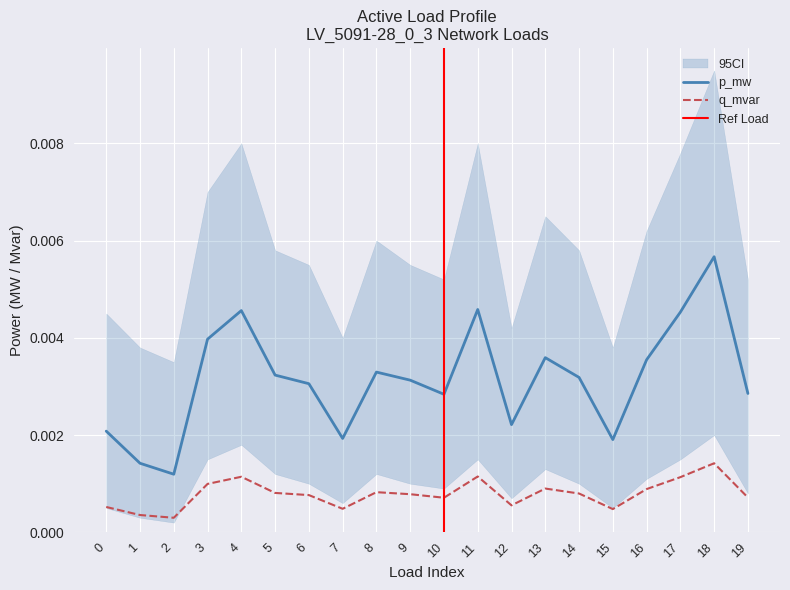

At how many categories does at least one series exceed 0?

20